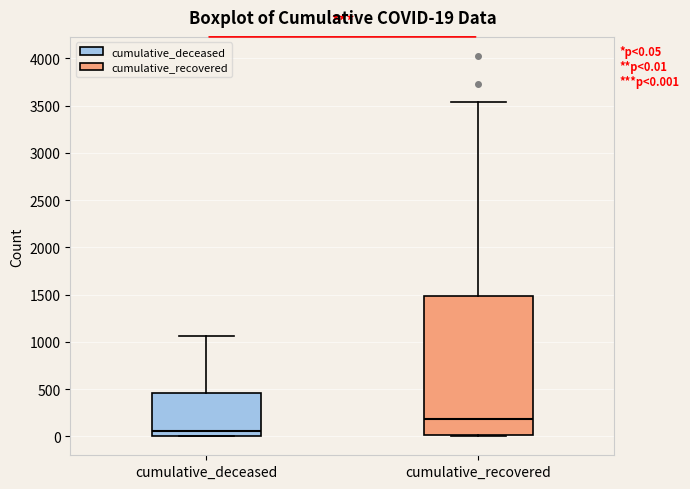

Which box is the tallest, from its lower edge to its upper edge?

cumulative_recovered